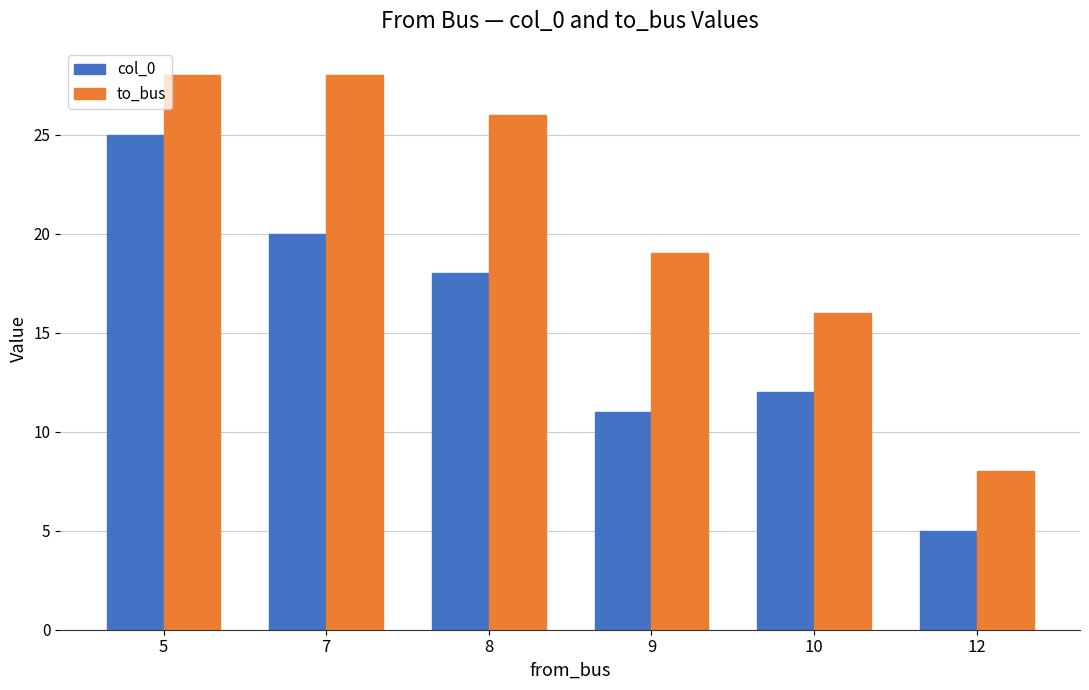

How many series are shown in this chart?

2